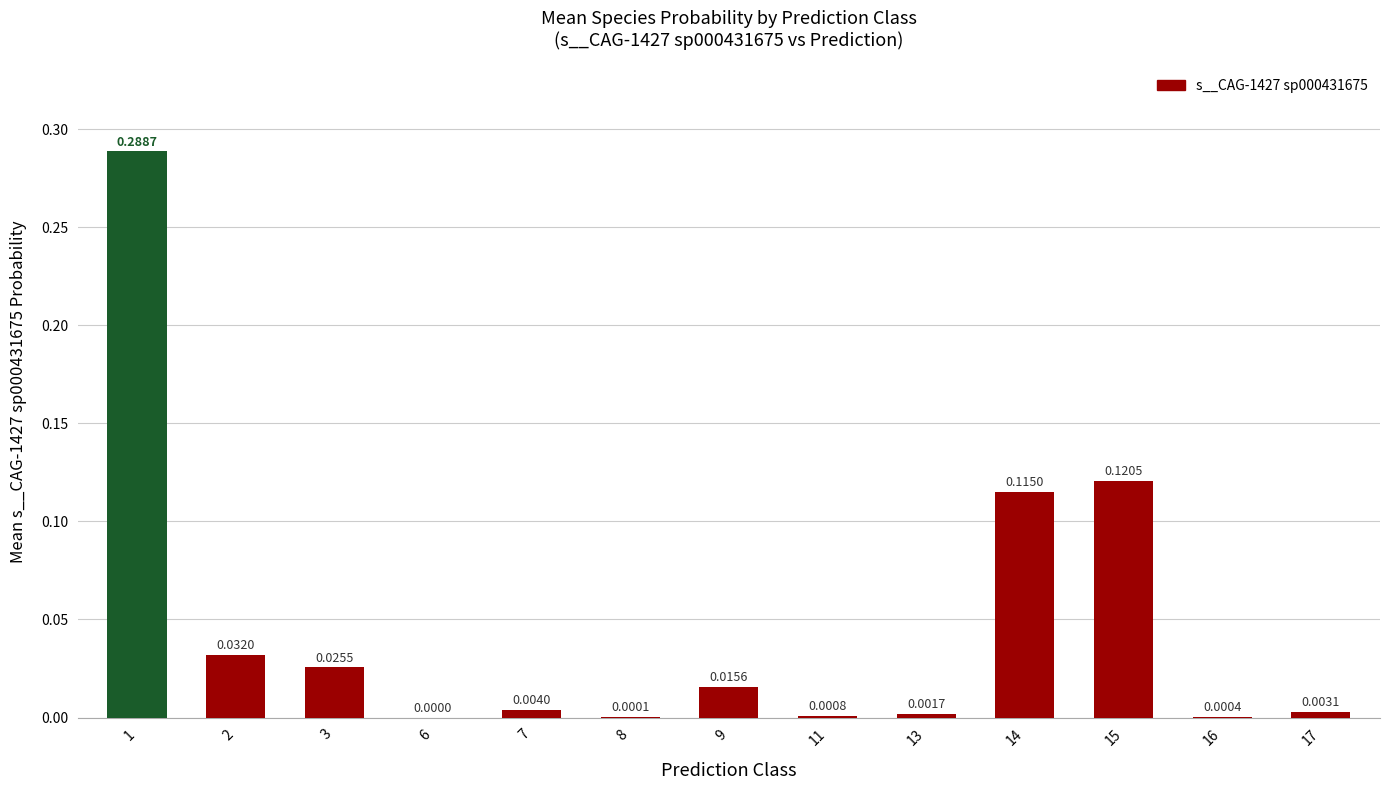

The chart shows a value of 0.0 at 3. True or false?

True